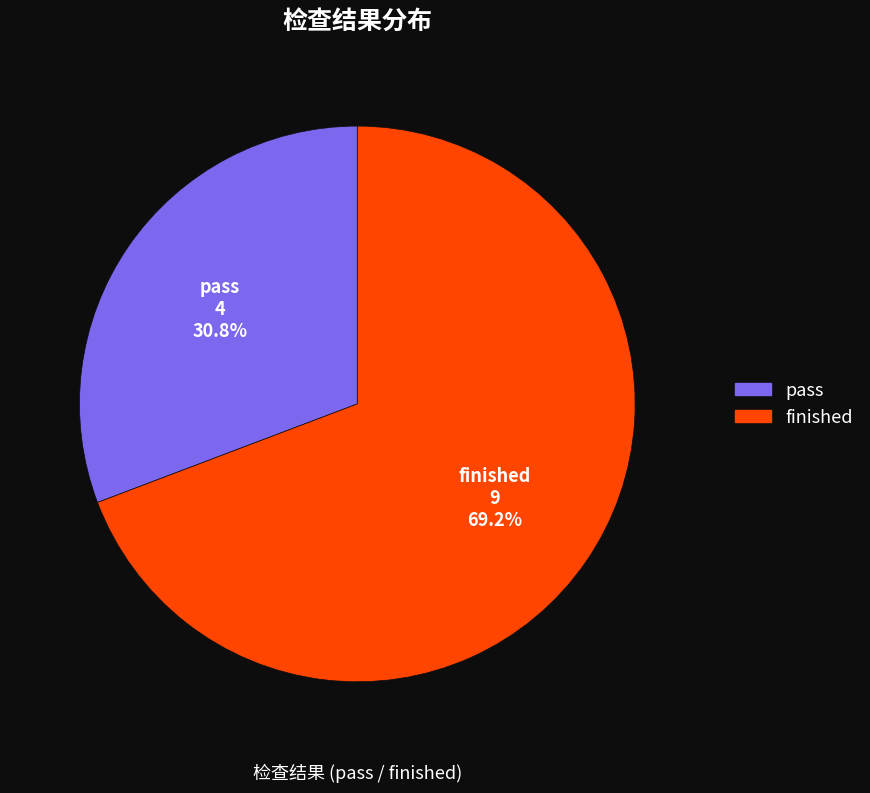

Is it true that finished is 57% of the pie?

False